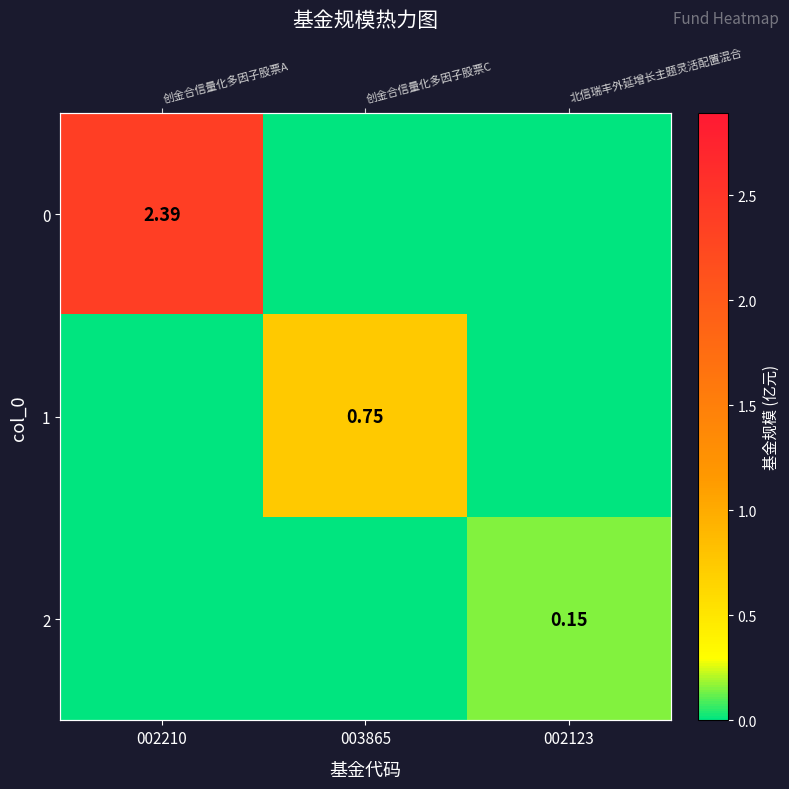

The 0 series shows 2.4 at 002210. True or false?

True